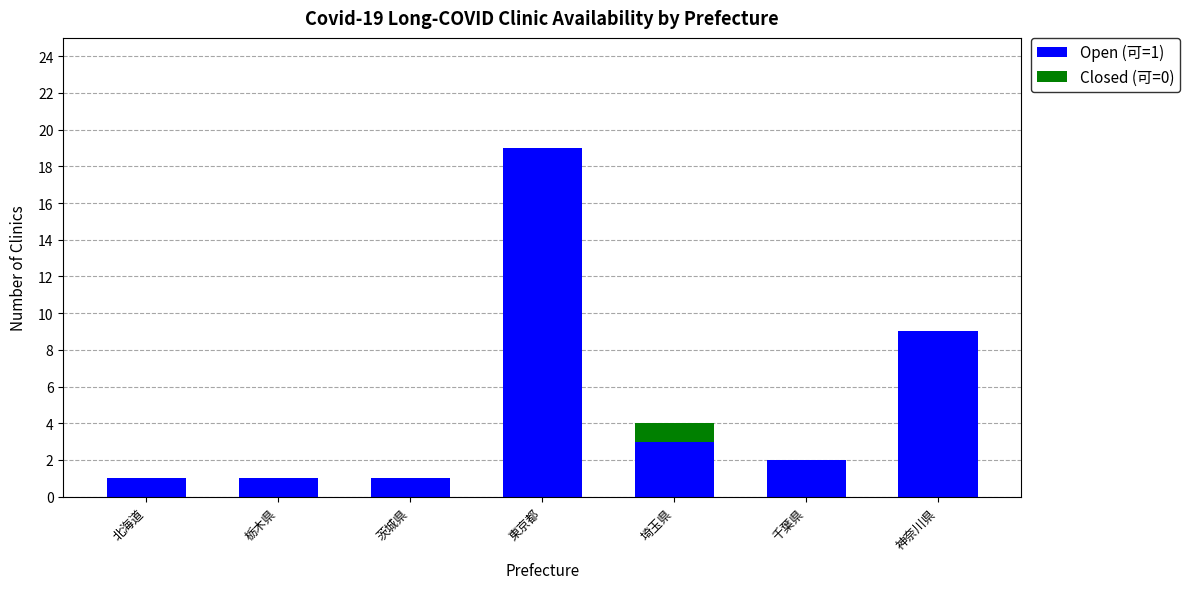

At which category is the sum across all series the highest?

東京都